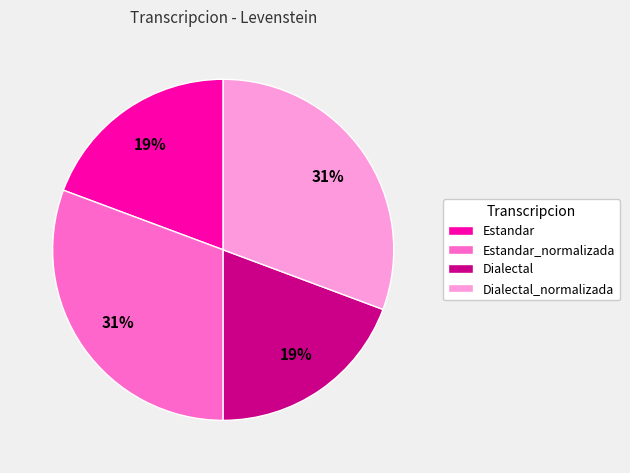

To the nearest percent, what portion does Estandar_normalizada represent?

31%